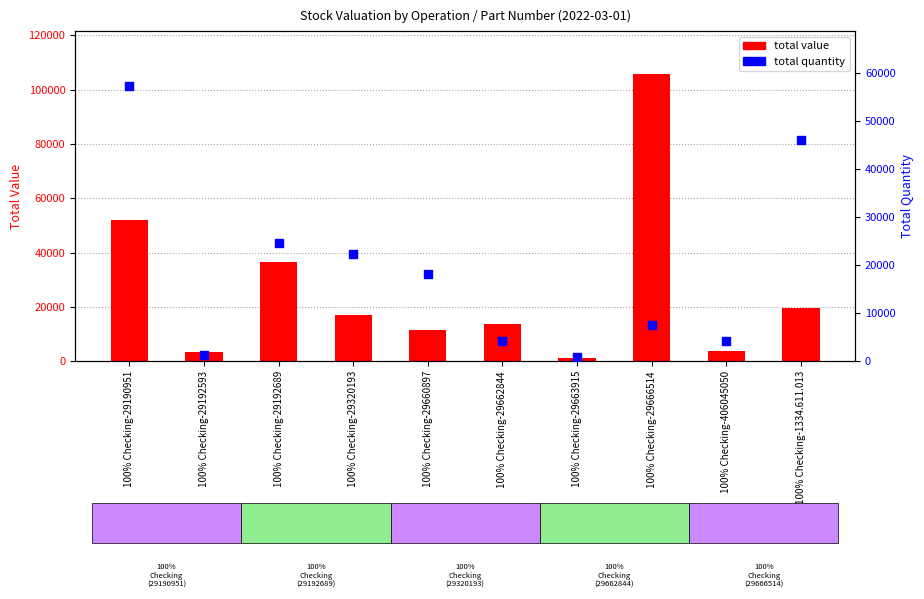

At which category is the sum across all series the highest?

100% Checking-29666514